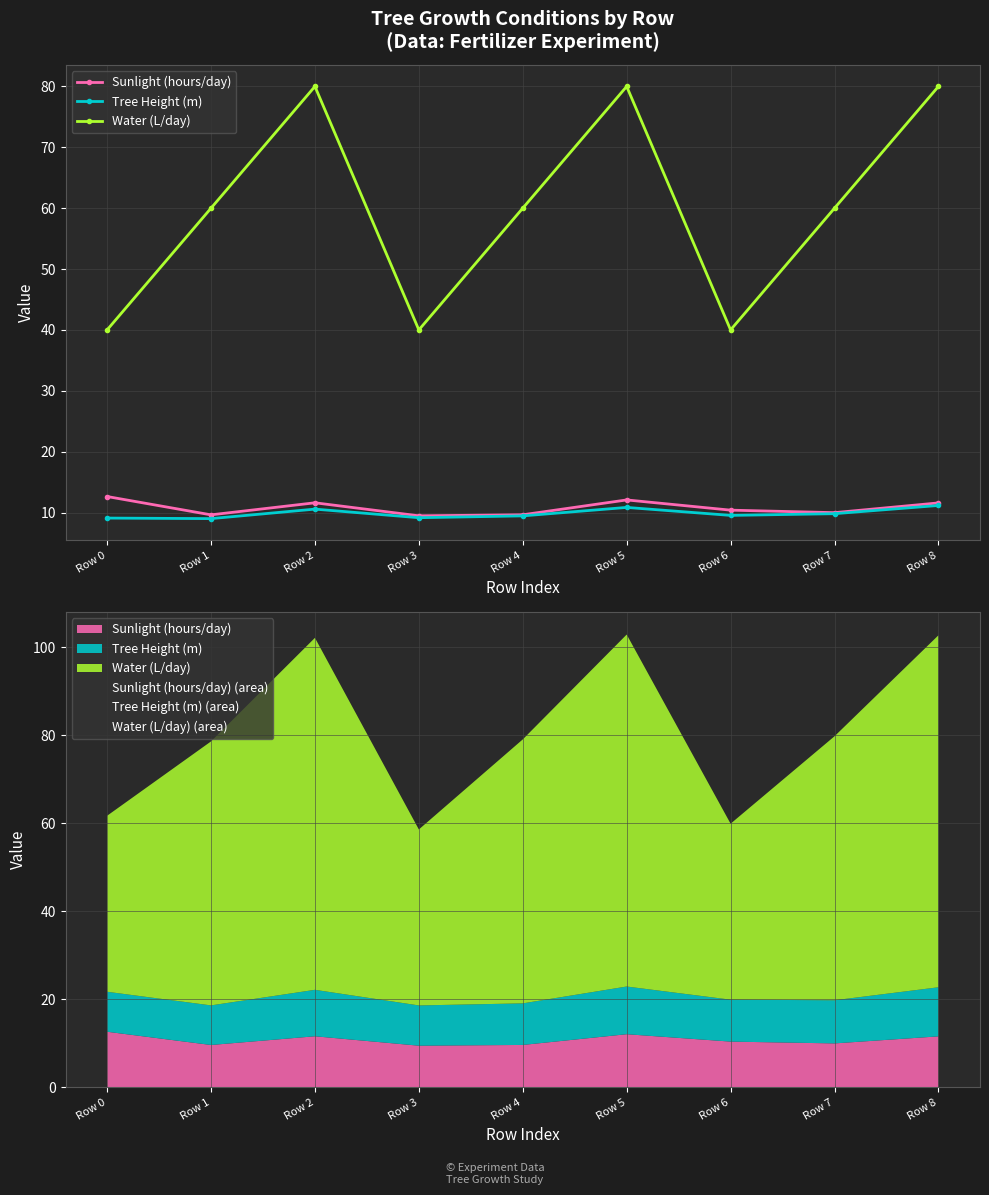

What is the value of the Water (L/day) point at the 7th from the left?

40.0